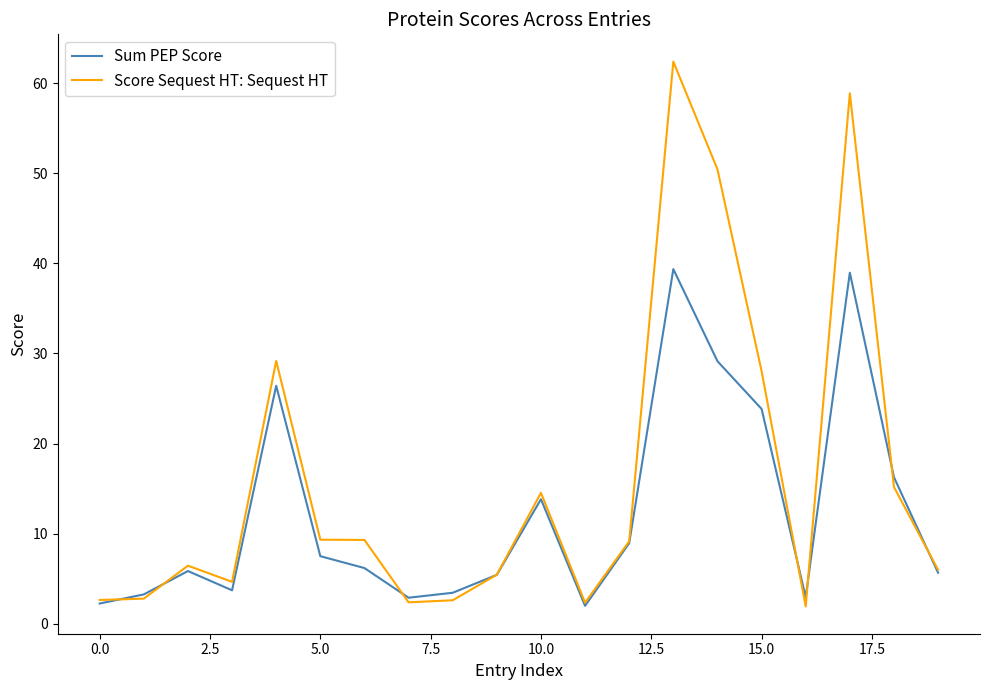

What is the maximum value shown in the chart?

62.4